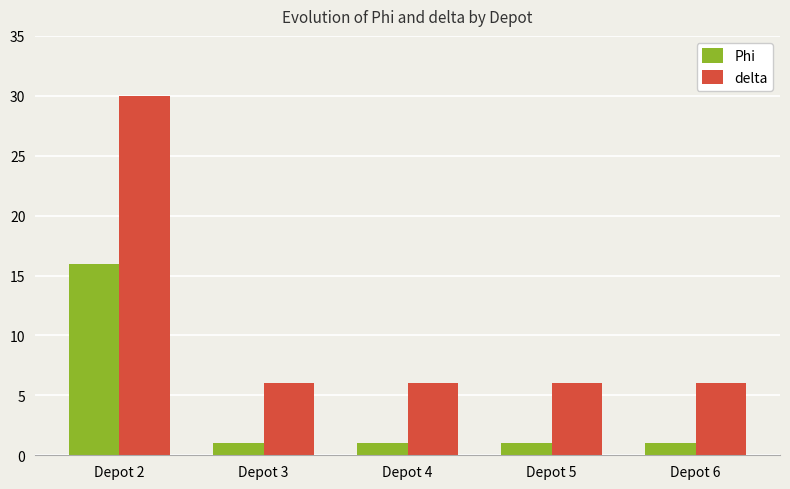

Are the bars grouped side by side (vs. stacked)?

Yes